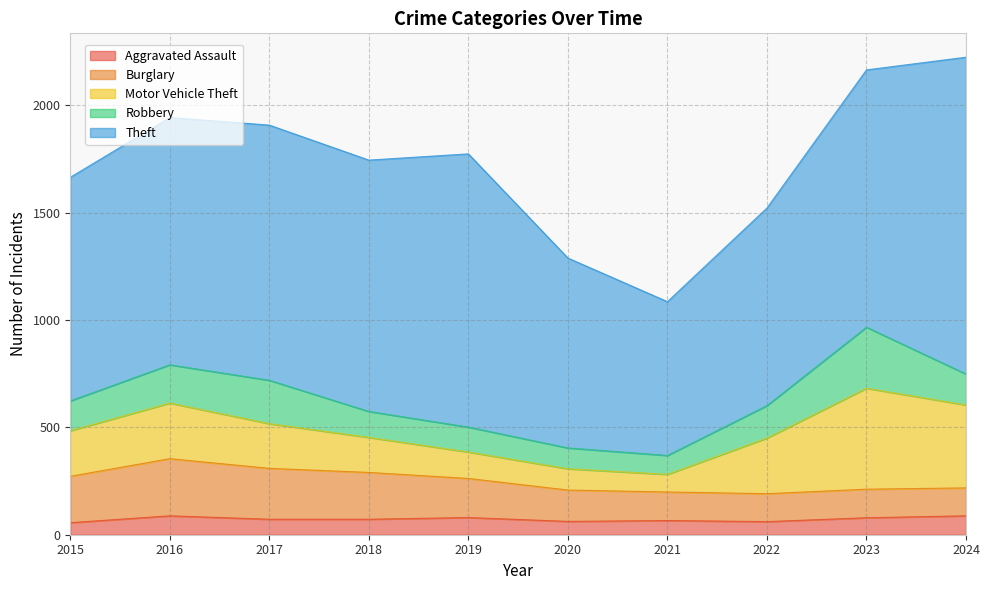

Reading right to left, extract all data points from this chart.

Aggravated Assault: 88	79	61	66	62	80	72	72	88	56
Burglary: 130	133	130	133	146	182	218	237	266	216
Motor Vehicle Theft: 386	470	259	82	99	123	163	208	259	212
Robbery: 144	284	151	88	97	116	121	202	178	139
Theft: 1475	1198	920	716	884	1272	1170	1188	1151	1041